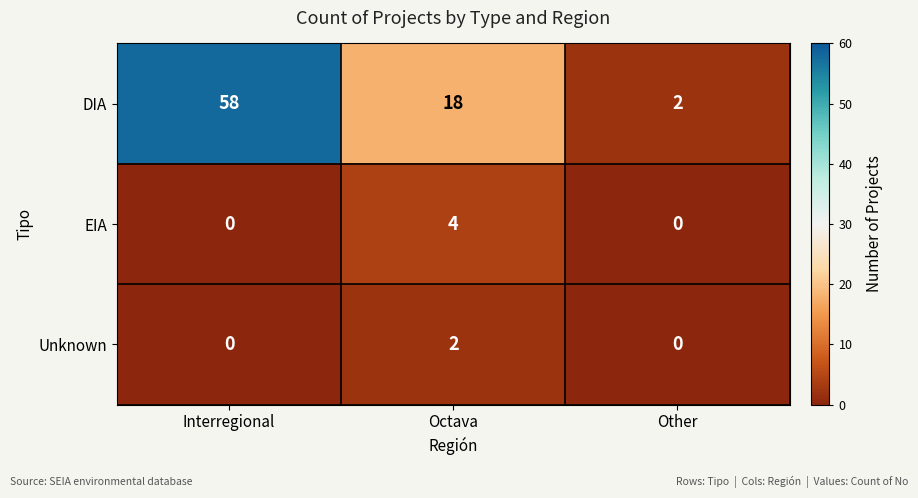

What is the maximum value shown in the chart?

58